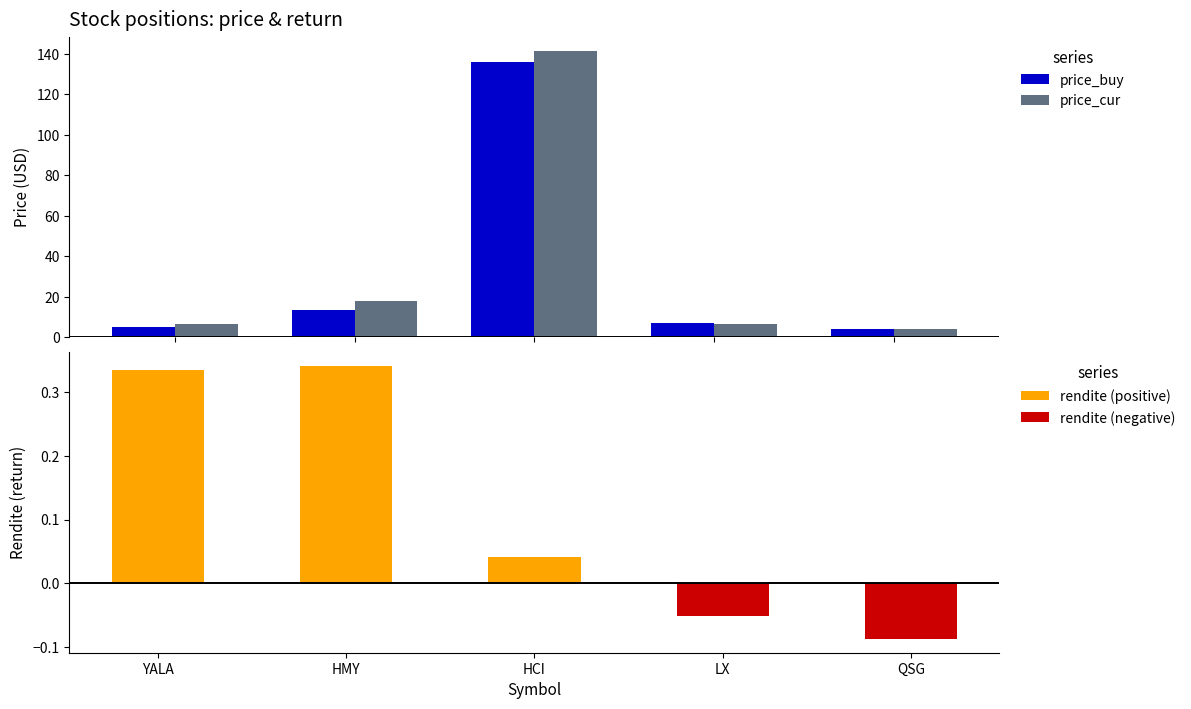

Is the value of price_buy at HCI greater than the value of price_cur at HMY?

Yes